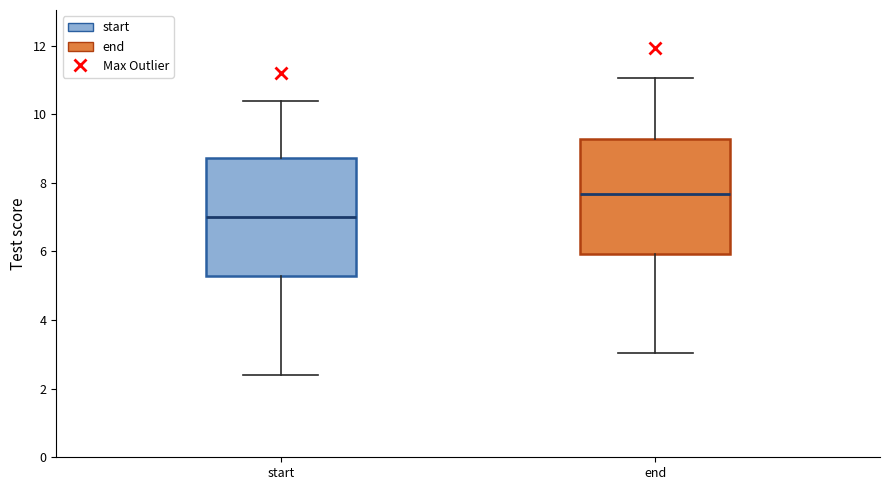

Reading left to right, transcribe this box plot: for each box, give where its median line is, the range the box spans, and where its two whiskers end, as read against the y-axis. The values are not printed on the chart, so give them approximately, as read against the axis.

start: median 7.0, box 5.2 to 8.8, whiskers 2.4 to 10.4
end: median 7.6, box 6.0 to 9.2, whiskers 3.0 to 11.0